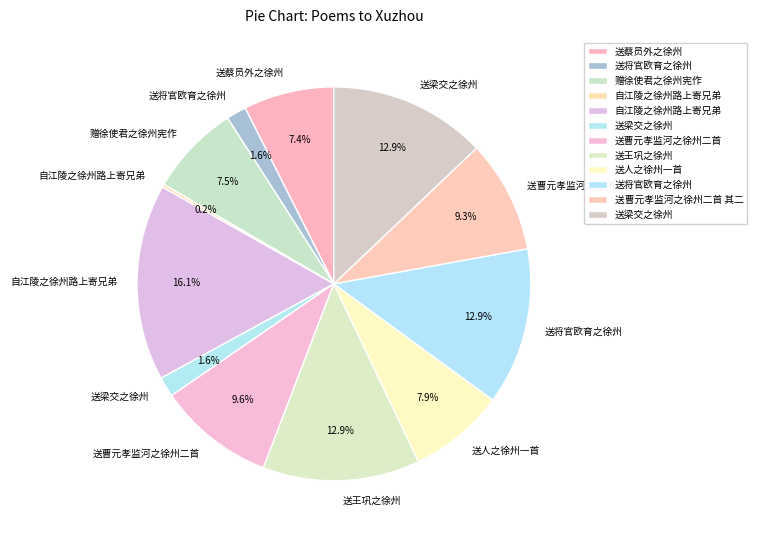

Which category has the smallest portion of the pie?

自江陵之徐州路上寄兄弟